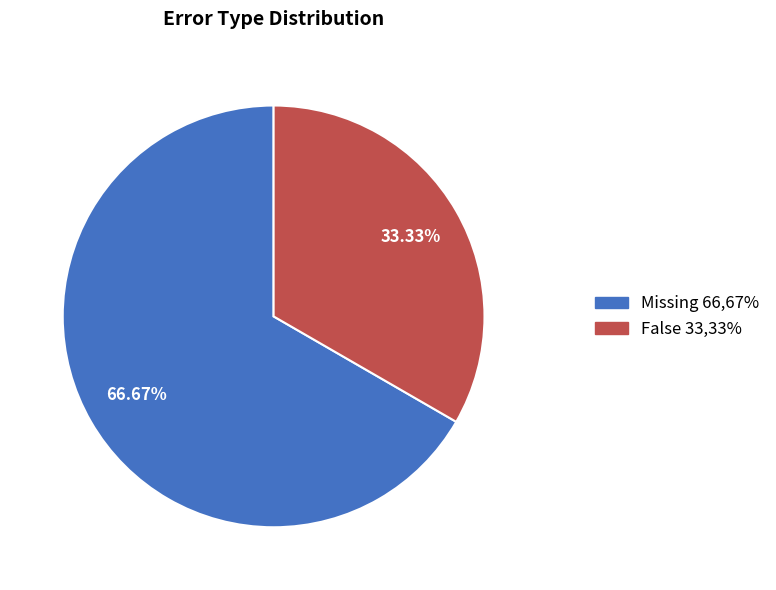

Which slice is the smallest?

False